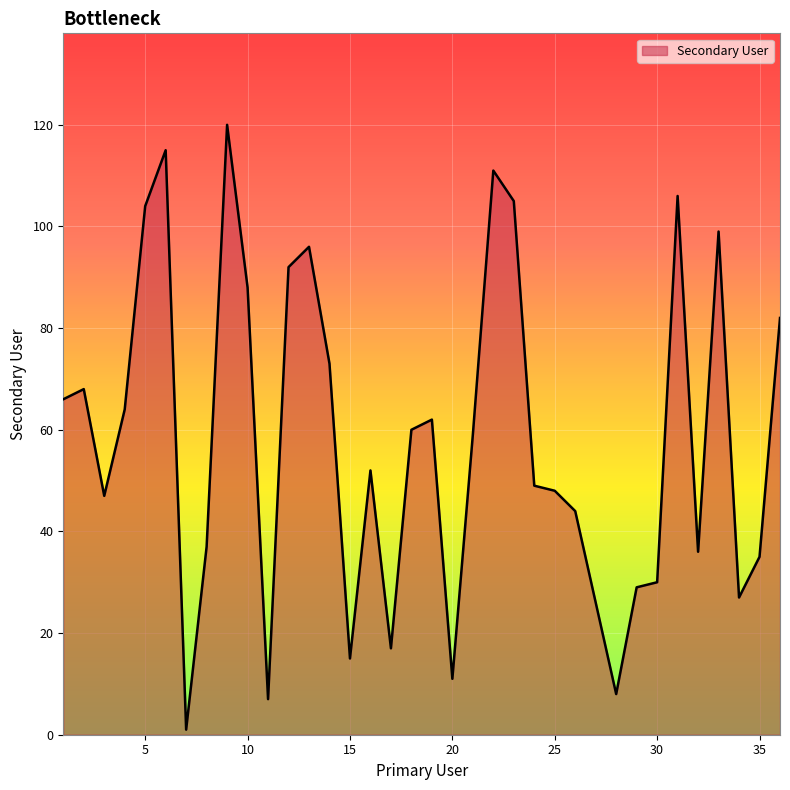

What is the greatest value displayed?

120